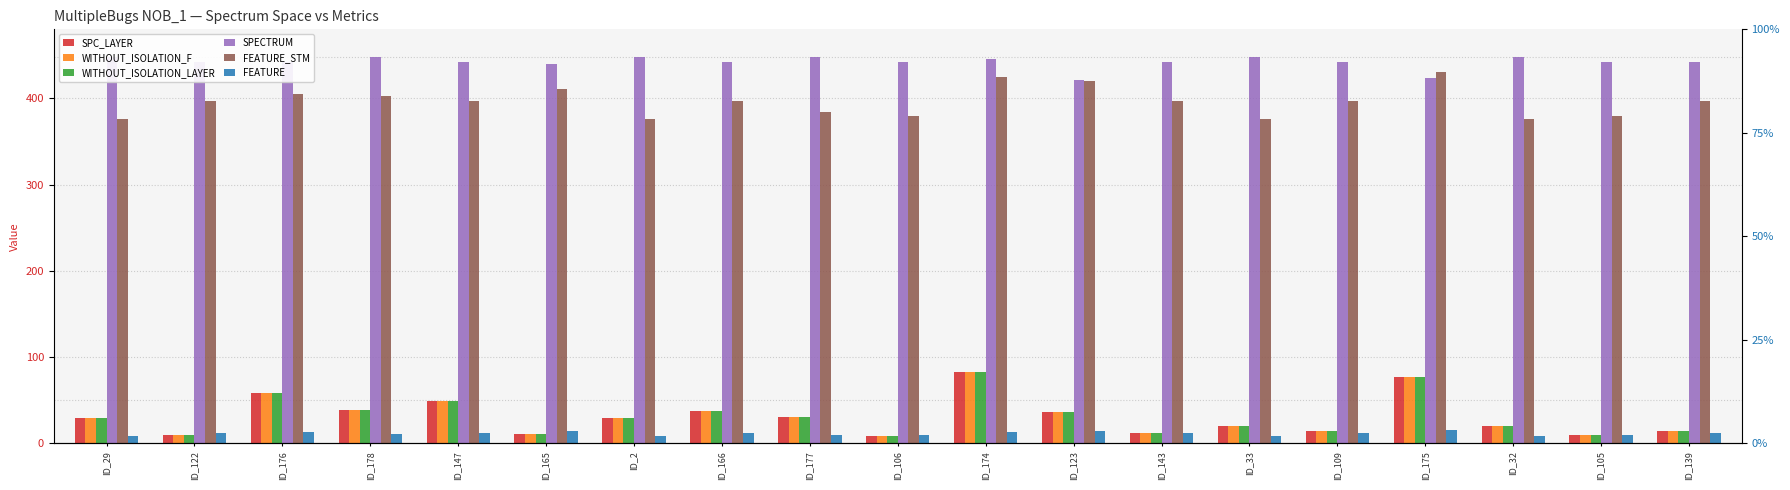

What is the sum of the FEATURE_STM values at ID_106 and ID_105?

760